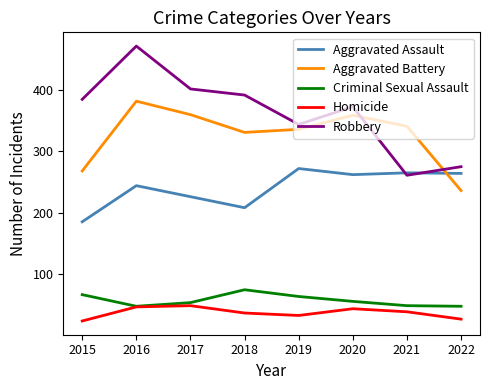

Which series has the largest total across all categories?

Robbery